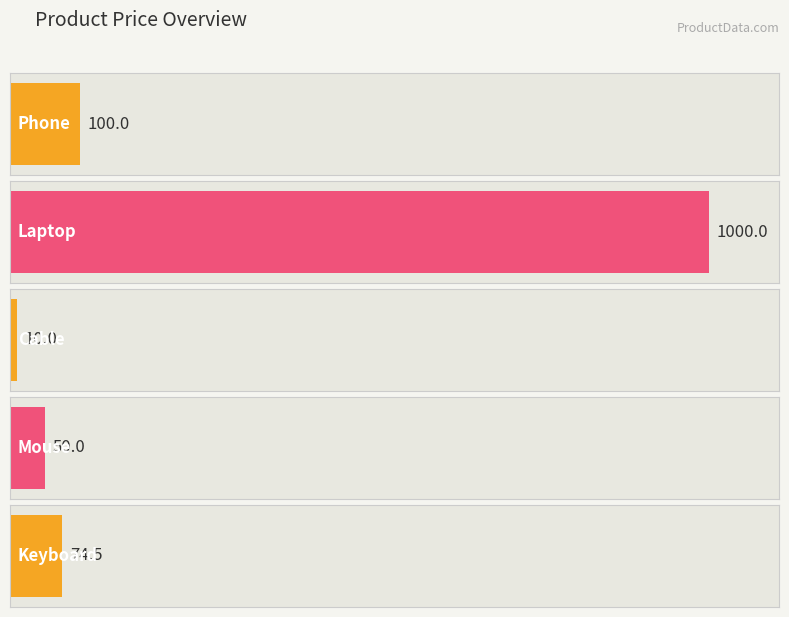

Is it true that the value at Phone is 100.0?

True